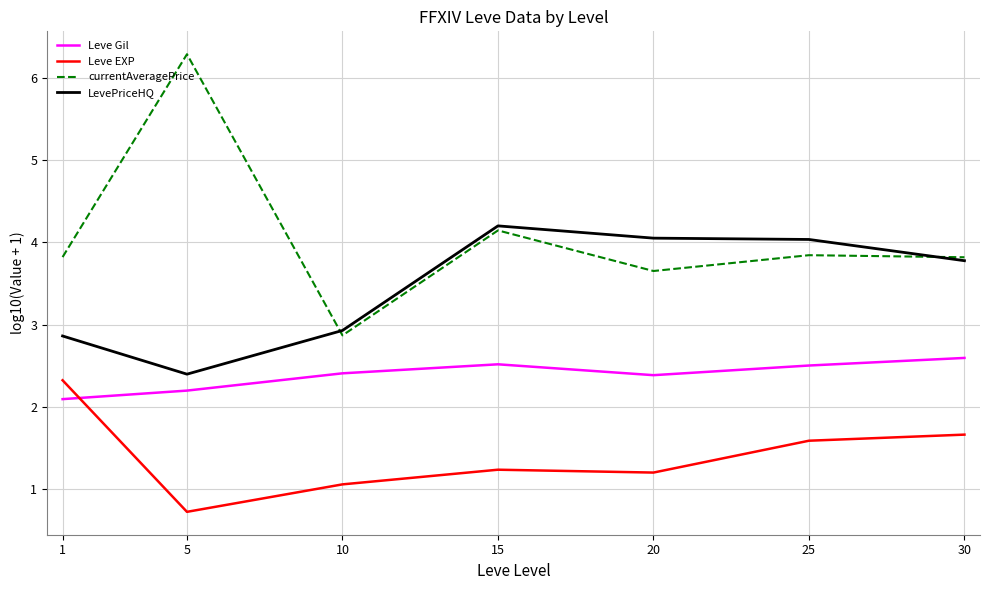

What is the total value across all series at 15?

12.1